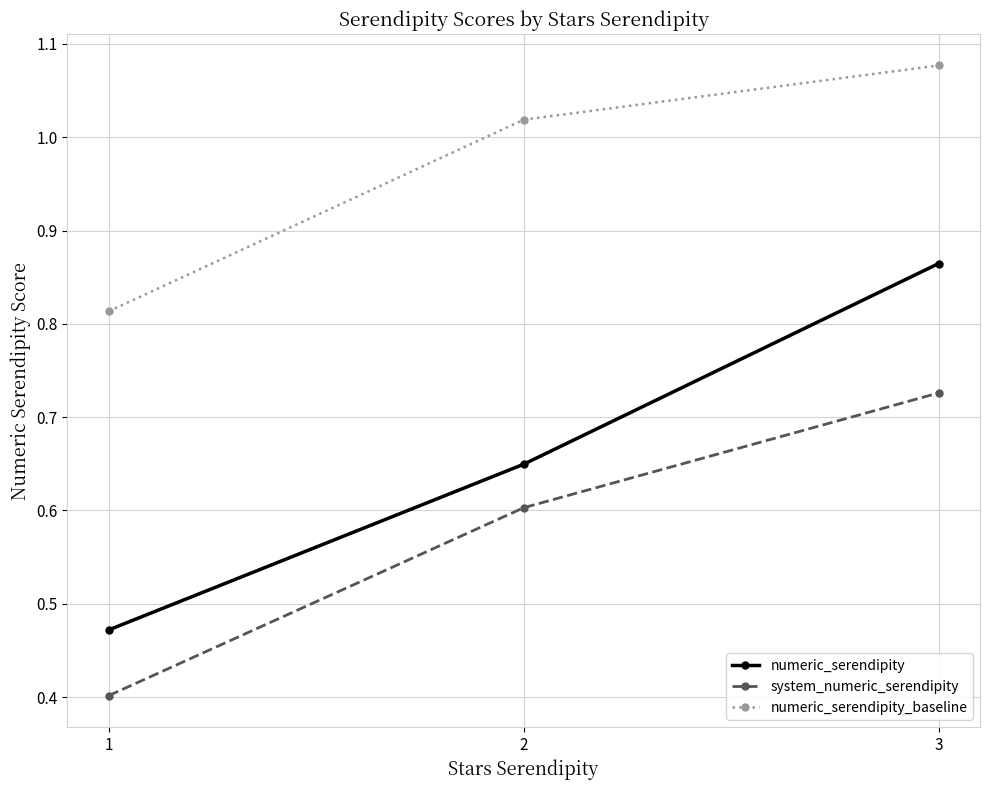

How many lines are shown in the chart?

3